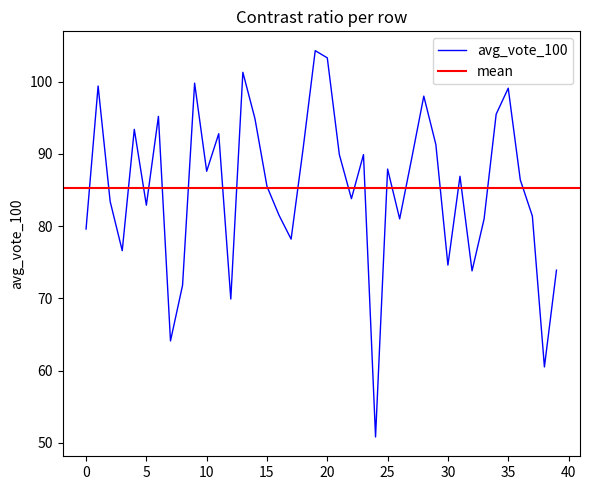

True or false: avg_vote_100 has a value of 103.3 at 20.

True